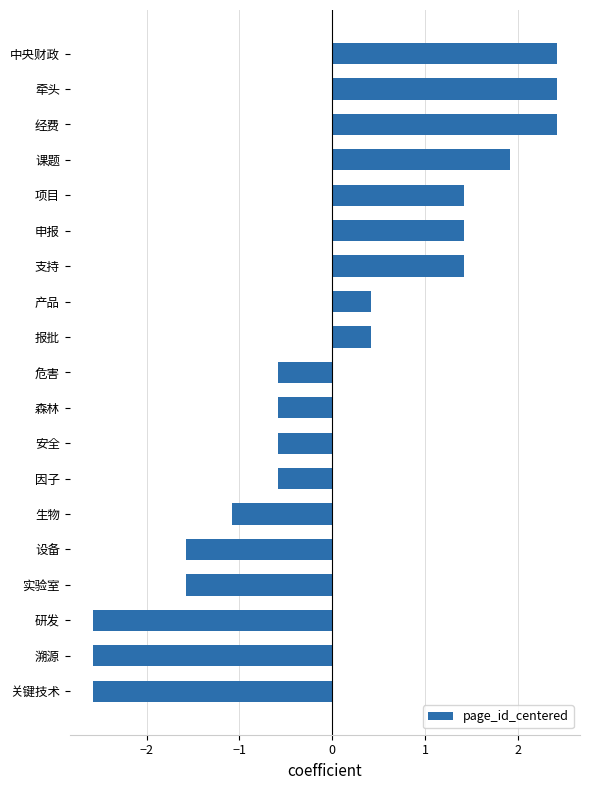

What is the difference between the maximum and minimum values?

5.0